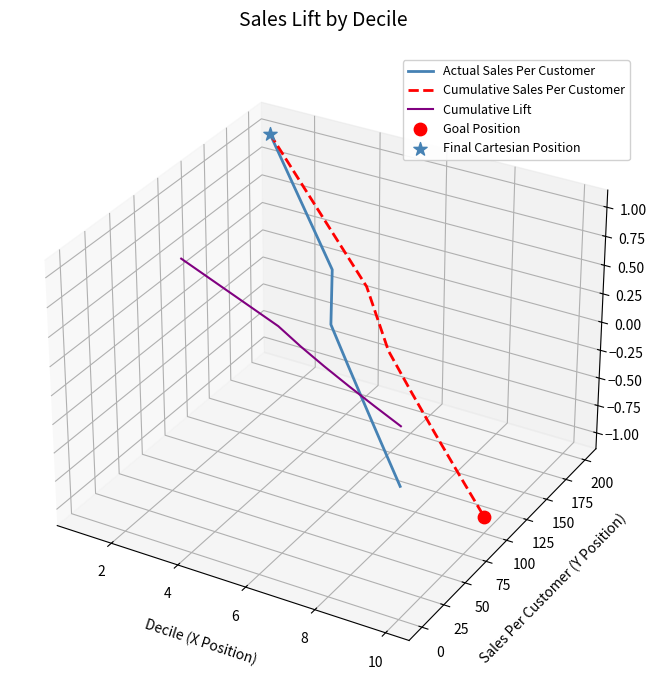

Which series has the largest Y range (max minus min)?

Cumulative Sales Per Customer